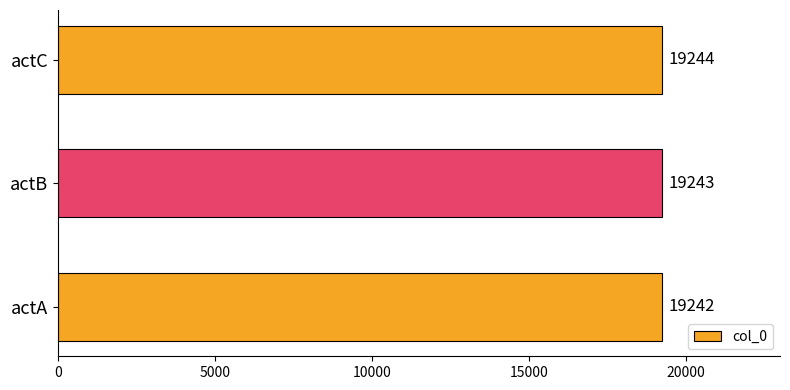

What is the maximum value shown in the chart?

19244